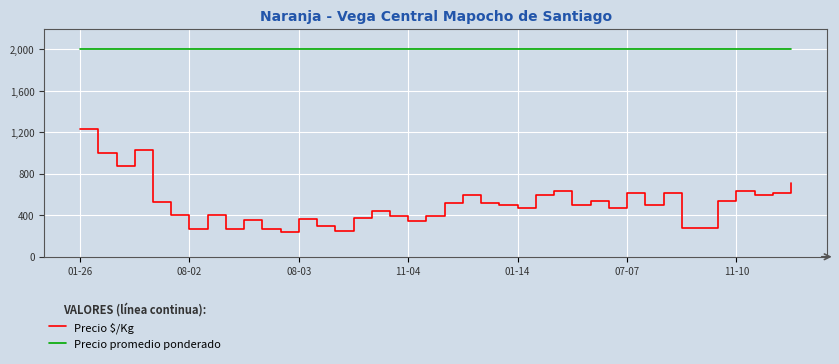

What is the minimum value for Precio promedio ponderado?

2000